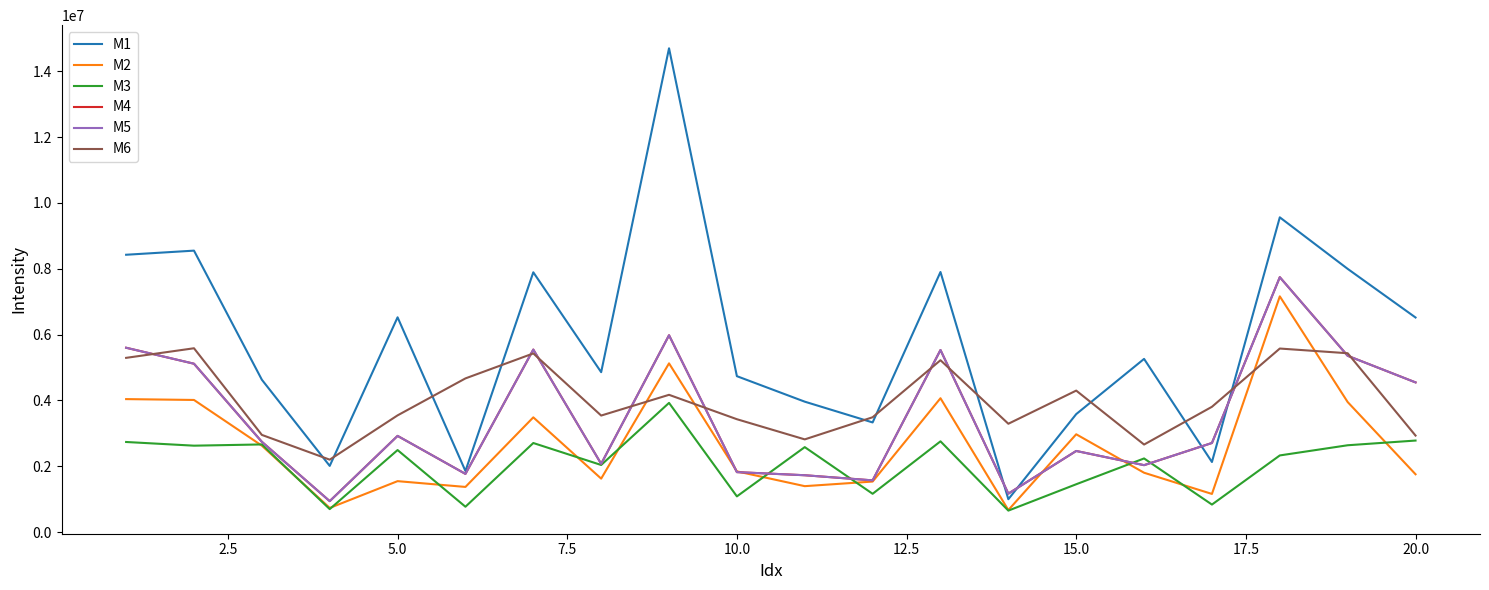

Which series has the largest total across all categories?

M1